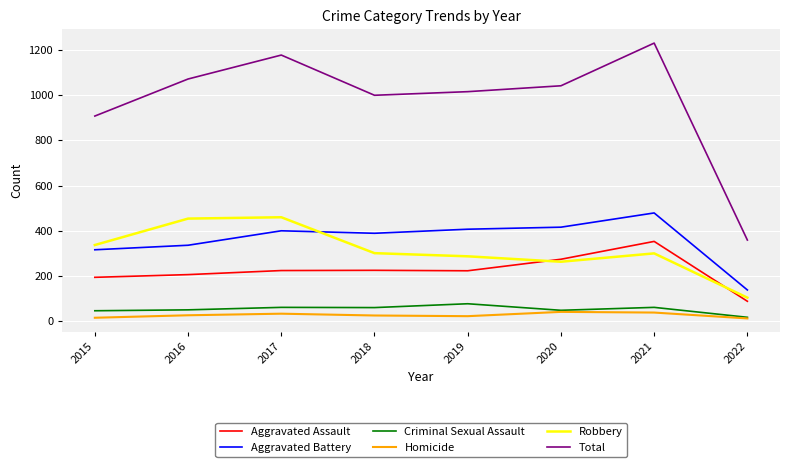

Between 2021 and 2022, which series saw the biggest shift?

Total